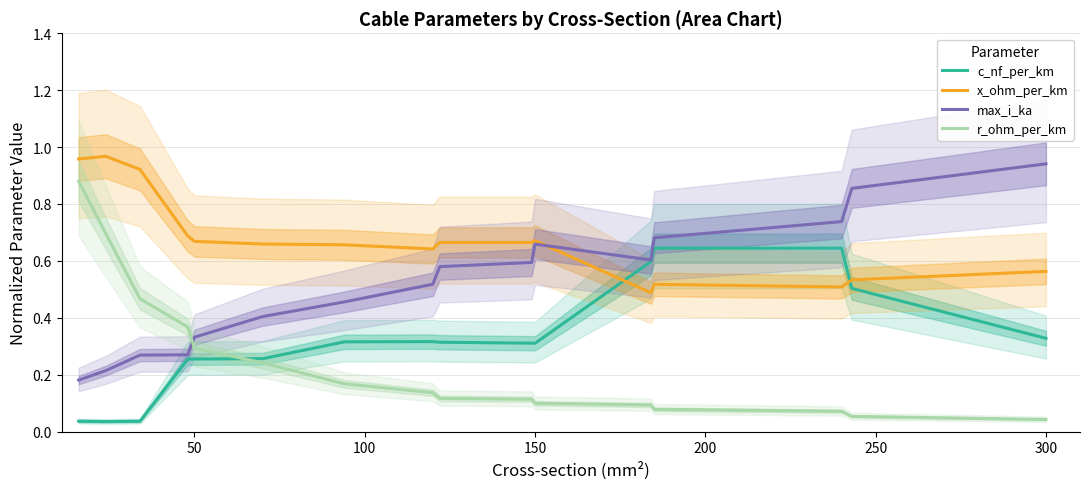

At which label does max_i_ka reach its peak?

300